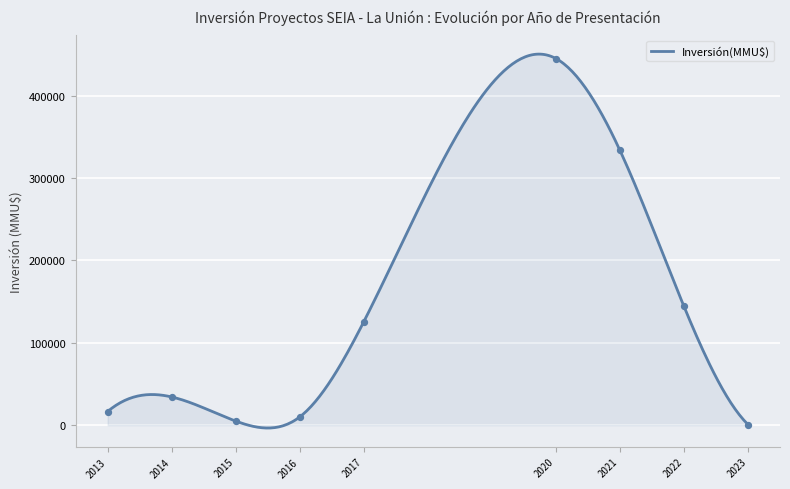

Which has a higher value, 2020 or 2014?

2020